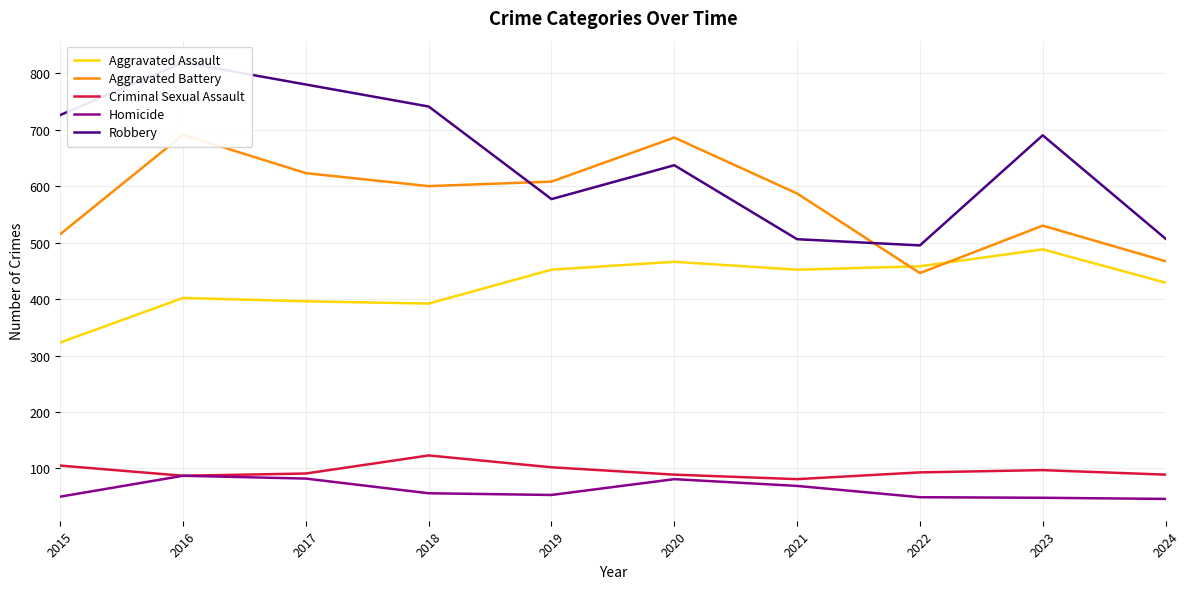

True or false: Criminal Sexual Assault and Aggravated Assault intersect in this chart.

False